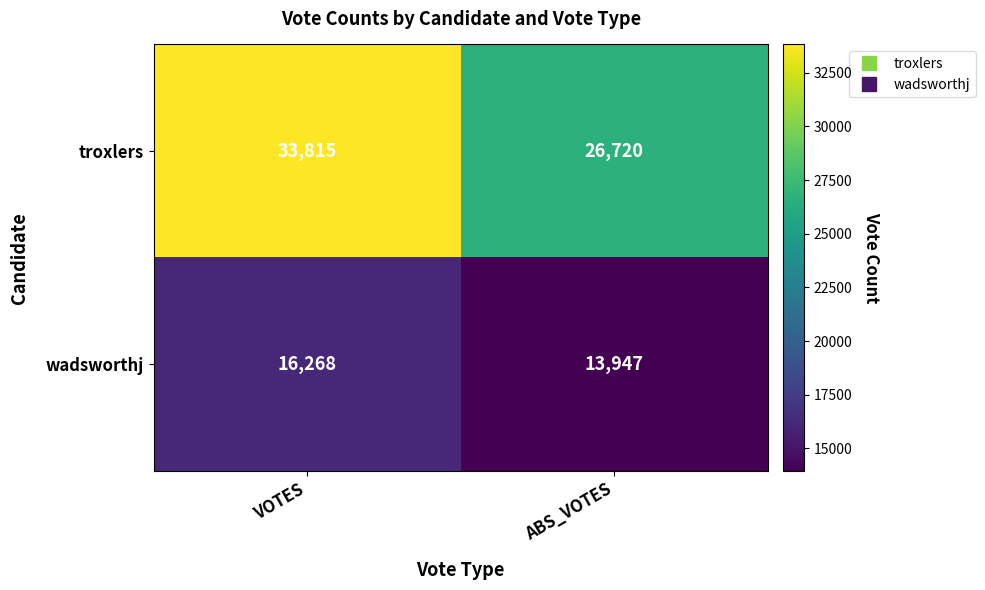

What is the average value of the wadsworthj series?

15108